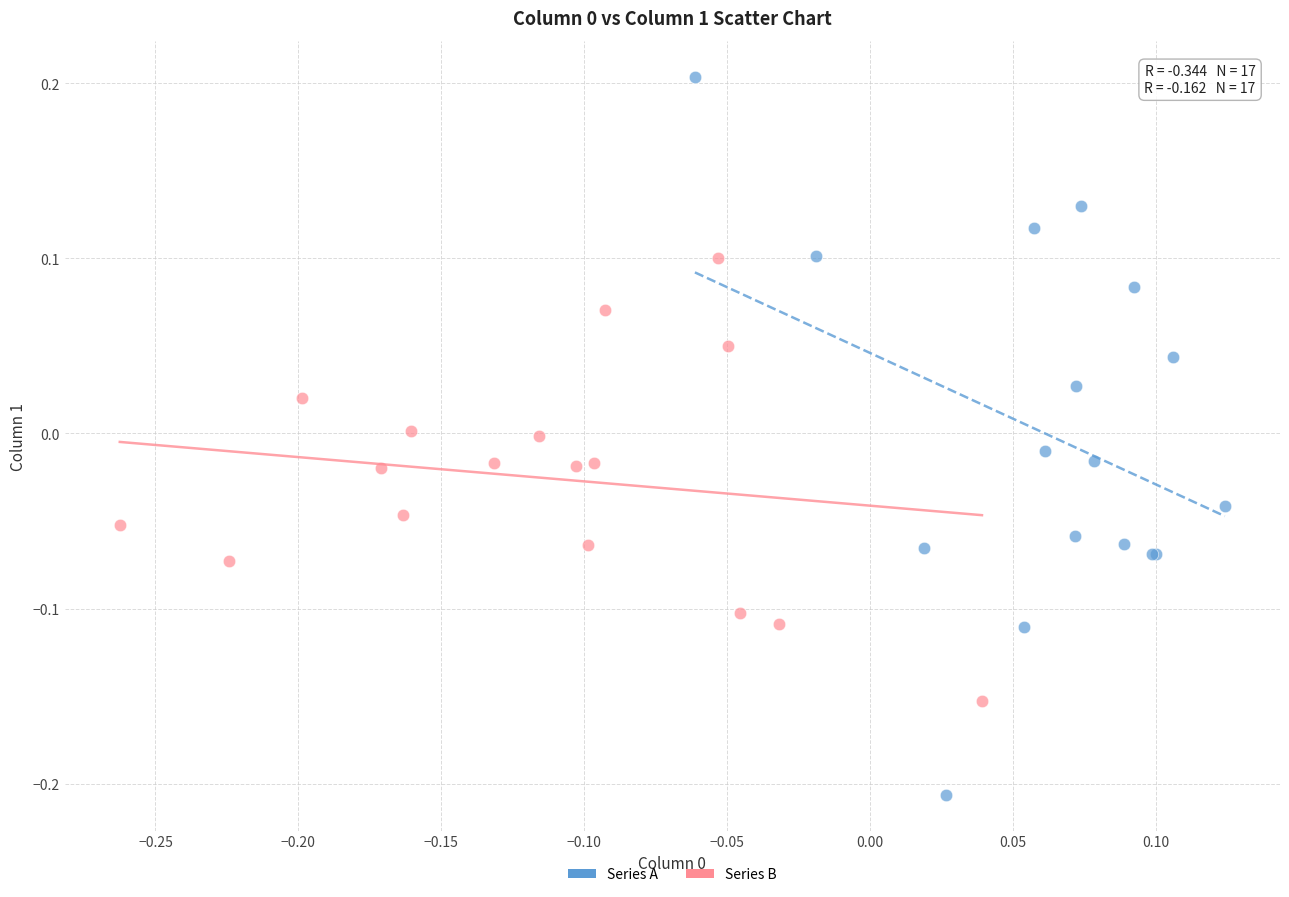

Which series reaches the minimum Y coordinate?

Series A